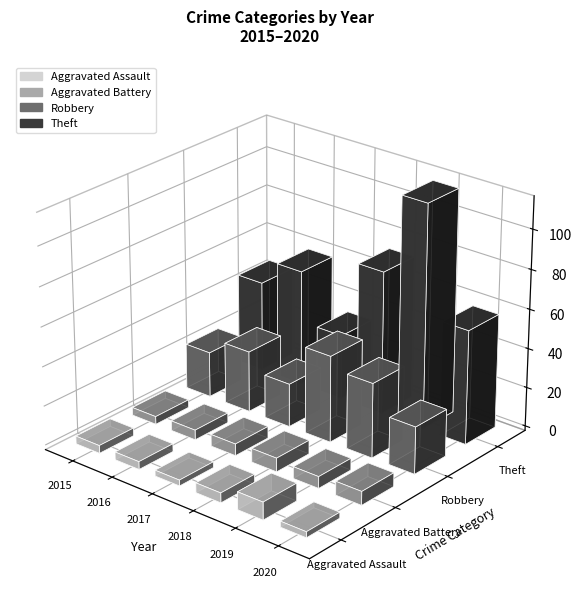

Are the bars grouped side by side (vs. stacked)?

Yes